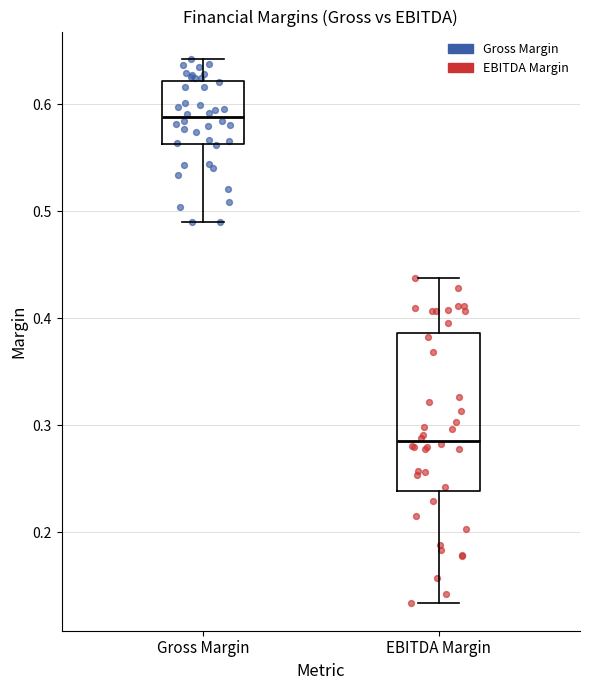

Reading left to right, transcribe this box plot: for each box, give where its median line is, the range the box spans, and where its two whiskers end, as read against the y-axis. The values are not printed on the chart, so give them approximately, as read against the axis.

Gross Margin: median 0.59, box 0.56 to 0.62, whiskers 0.49 to 0.64
EBITDA Margin: median 0.29, box 0.24 to 0.39, whiskers 0.13 to 0.44